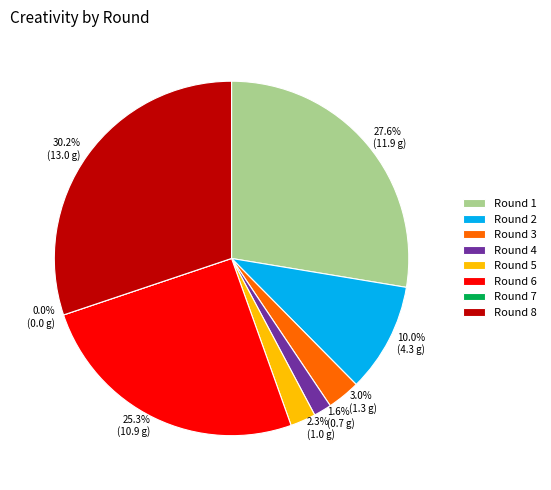

Combined, do Round 4 and Round 8 account for over 50%?

No